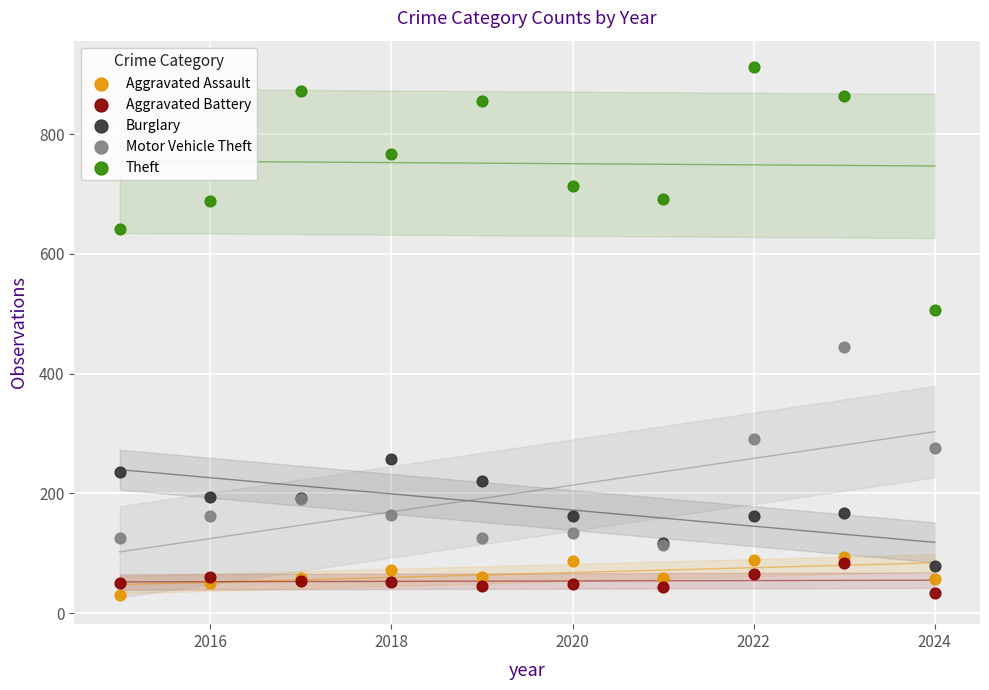

Which series has the largest Y range (max minus min)?

Theft